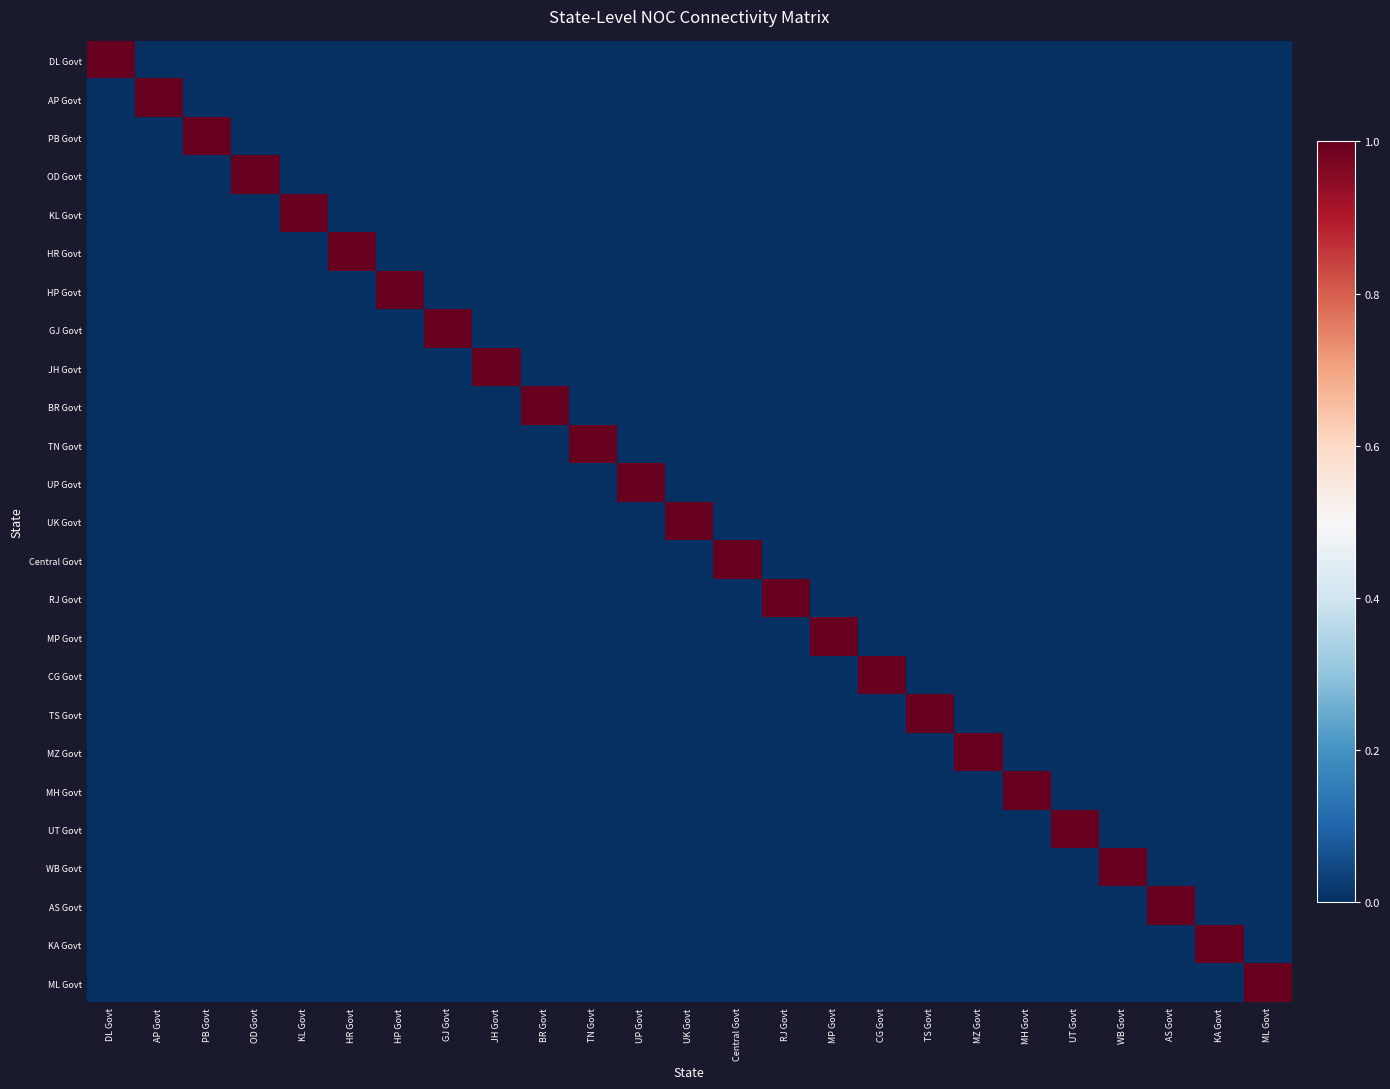

Which has a higher value, KL Govt or MP Govt?

KL Govt